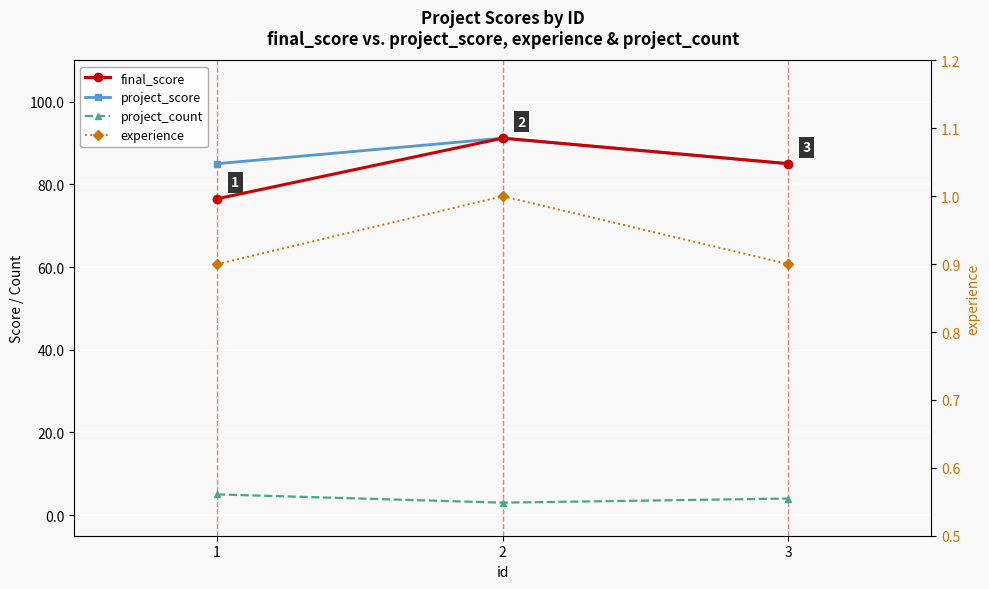

Is this an area chart (filled region under the line)?

No